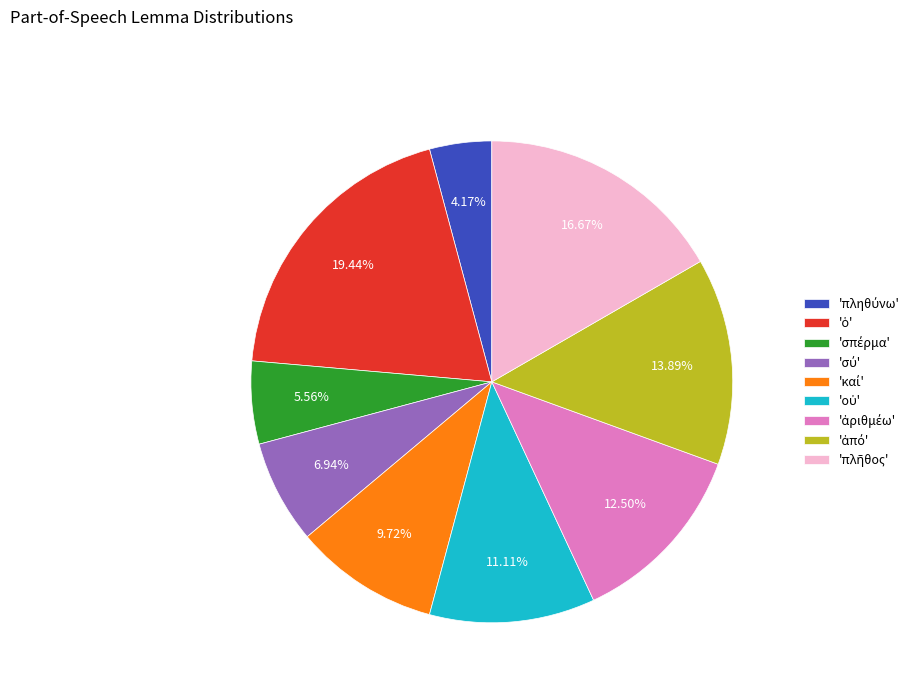

Is there any slice that represents more than half of the pie?

No